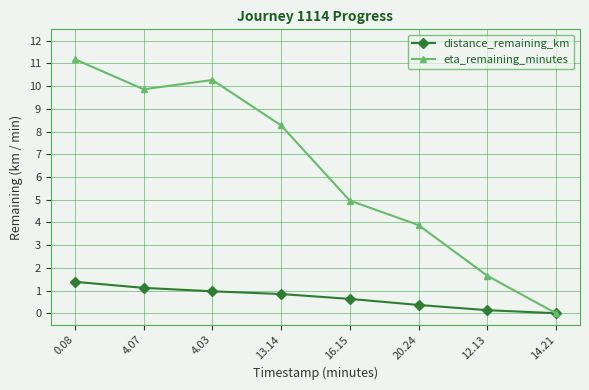

The value of eta_remaining_minutes at 14.21 is 5.3. True or false?

False